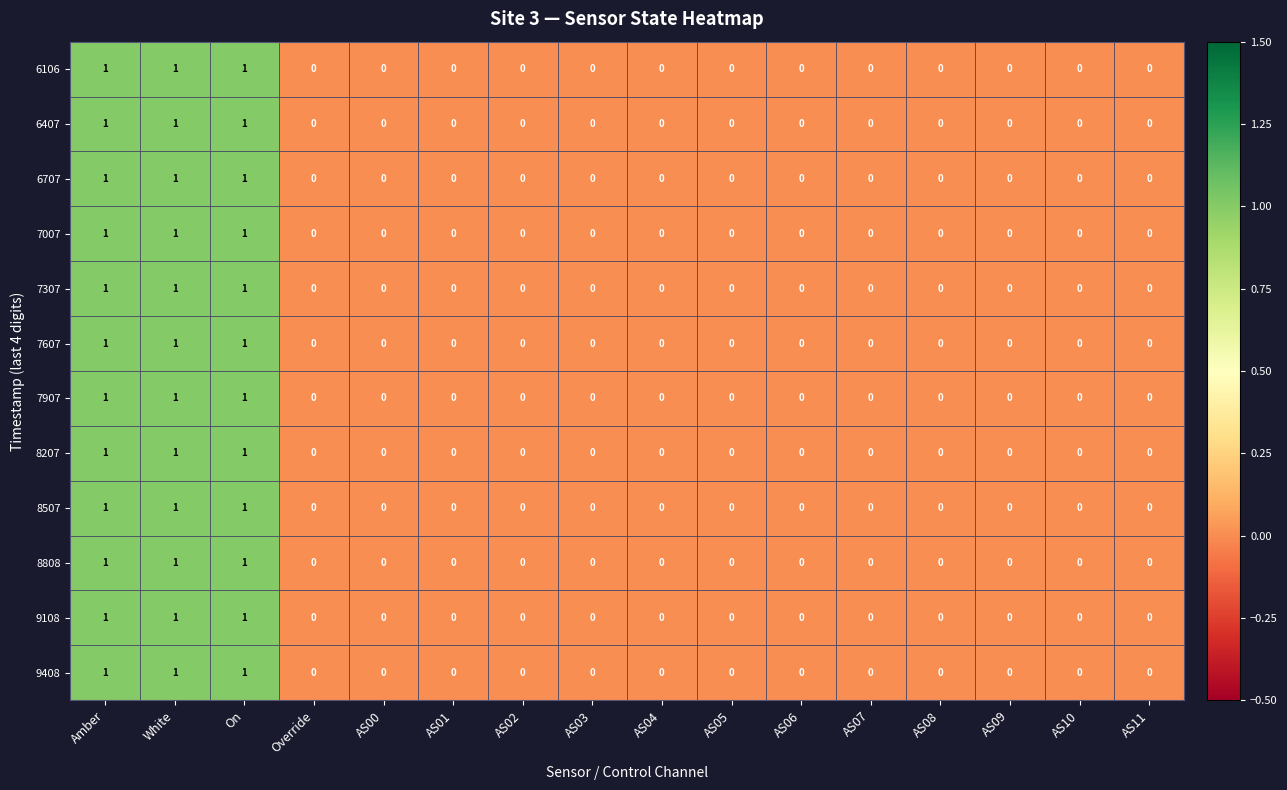

What is the sum of all 8207 values?

3